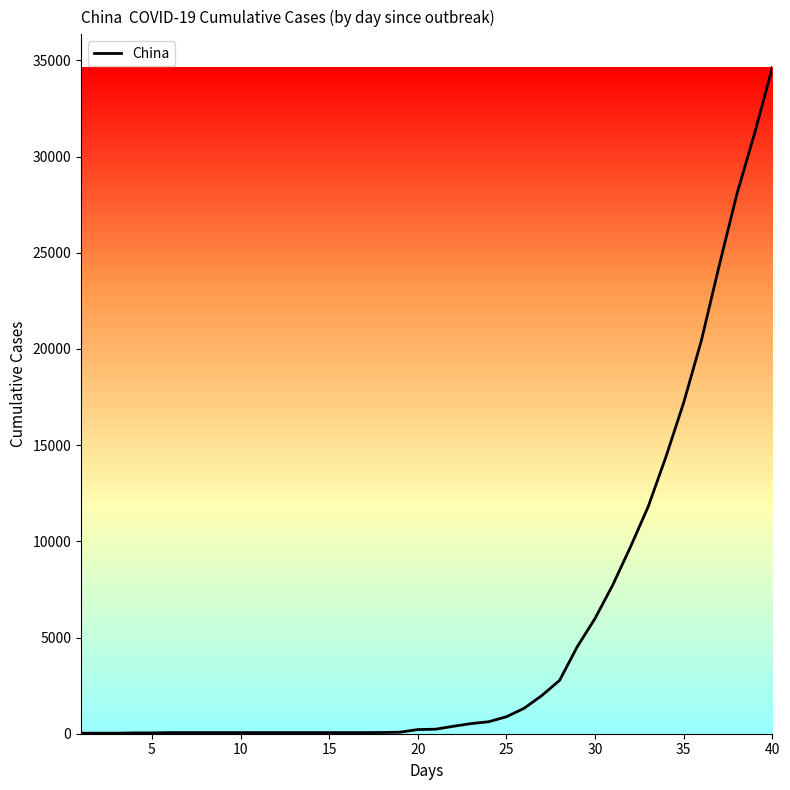

What is the difference between the maximum and minimum values?

34598